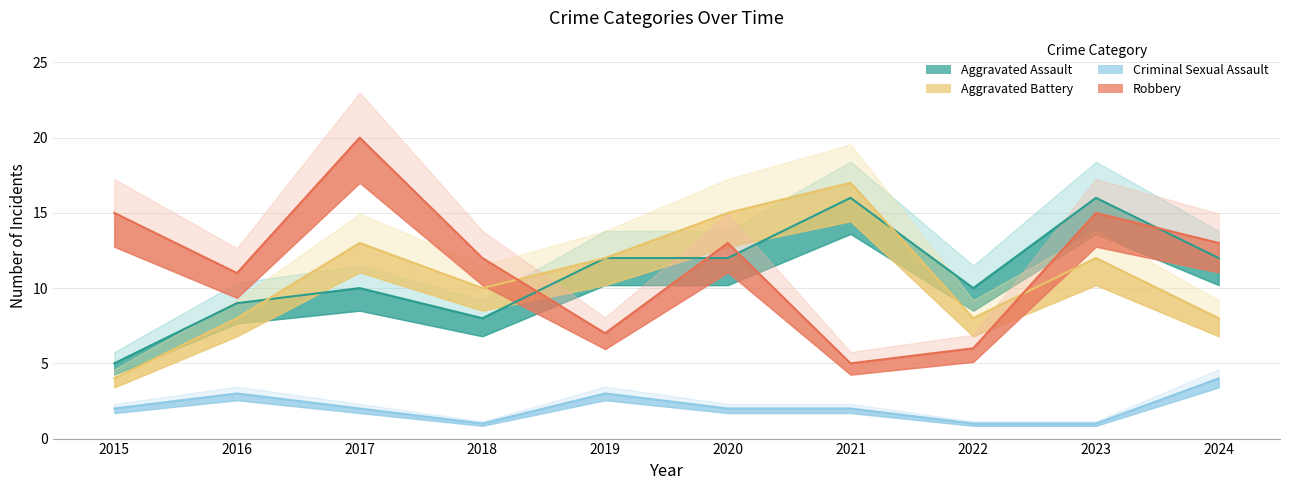

True or false: Robbery and Aggravated Battery cross at least once.

True